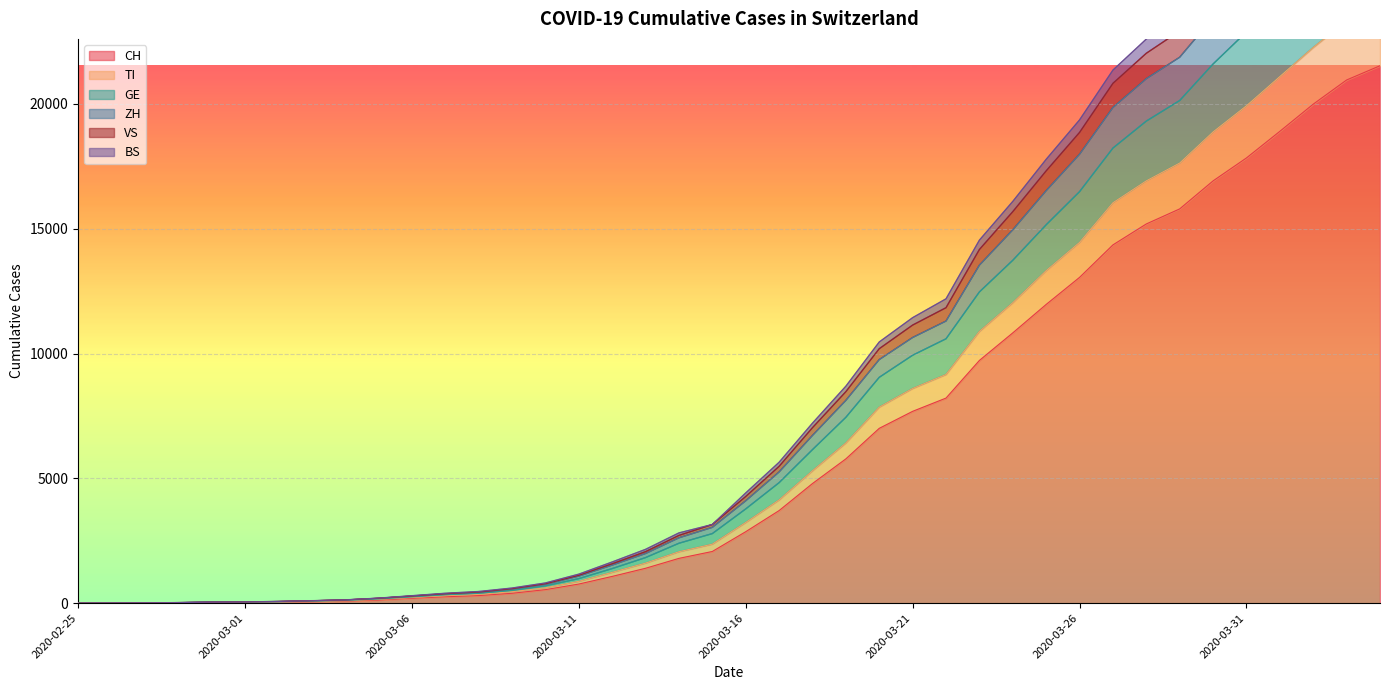

True or false: GE and BS intersect in this chart.

False